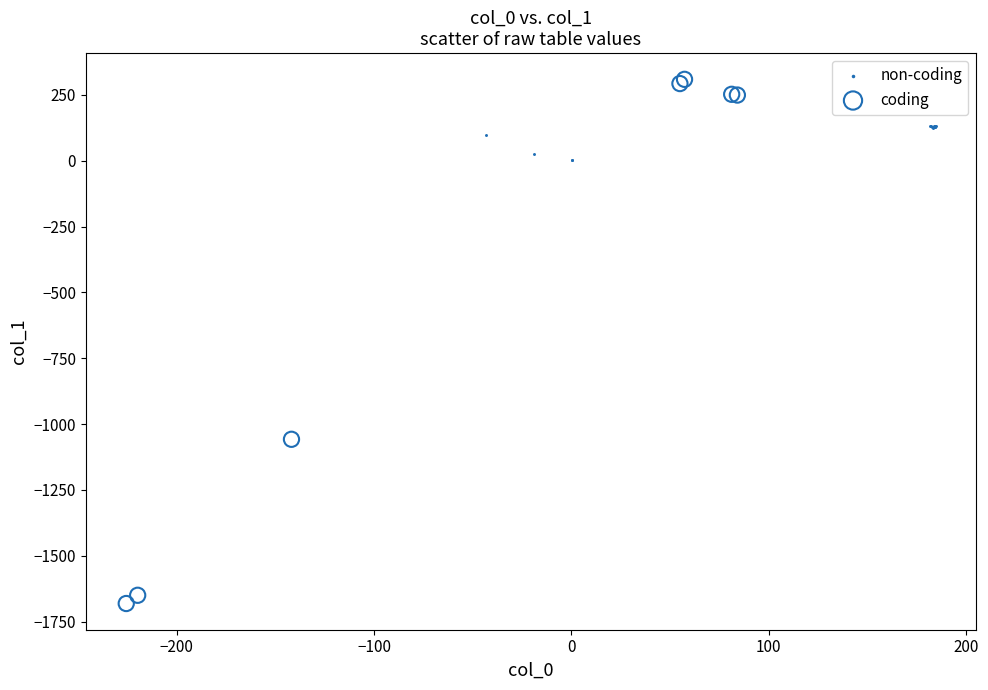

What are all the series names shown in the legend?

non-coding, coding